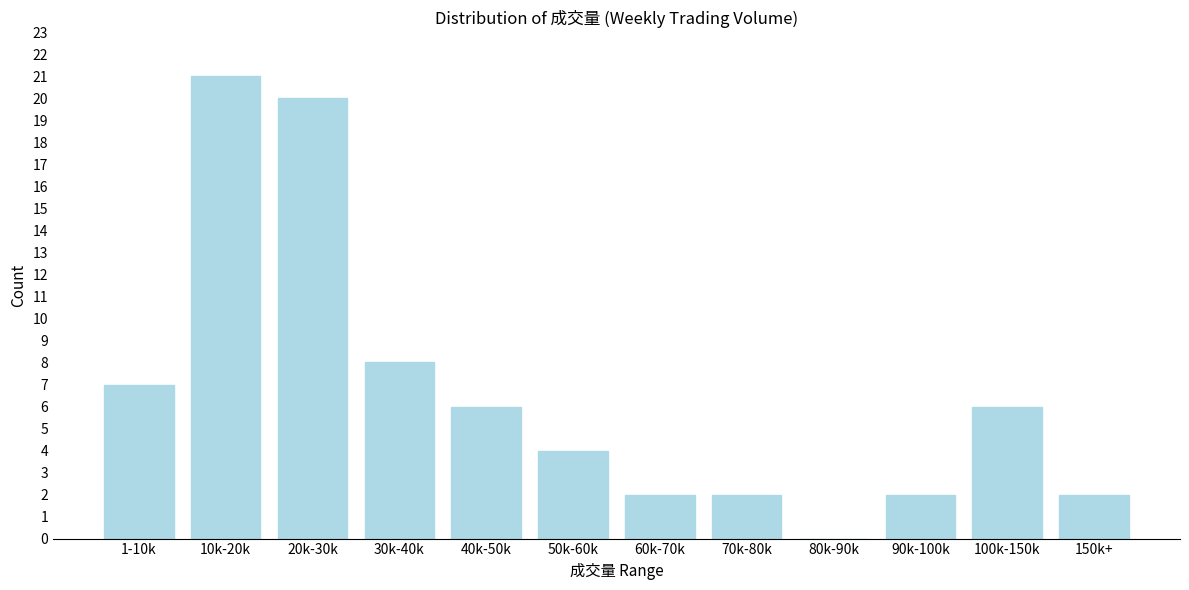

Reading right to left, list all the values displayed in this chart.

150k+=2	100k-150k=6	90k-100k=2	80k-90k=0	70k-80k=2	60k-70k=2	50k-60k=4	40k-50k=6	30k-40k=8	20k-30k=20	10k-20k=21	1-10k=7